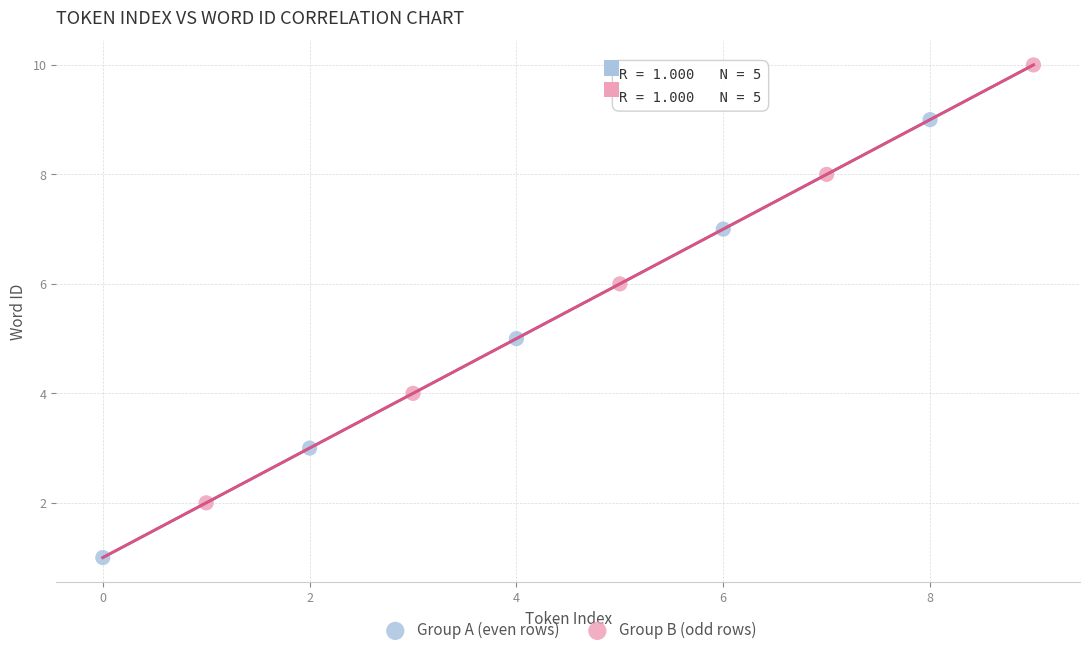

Which series reaches the maximum Y coordinate?

Group B (odd rows)